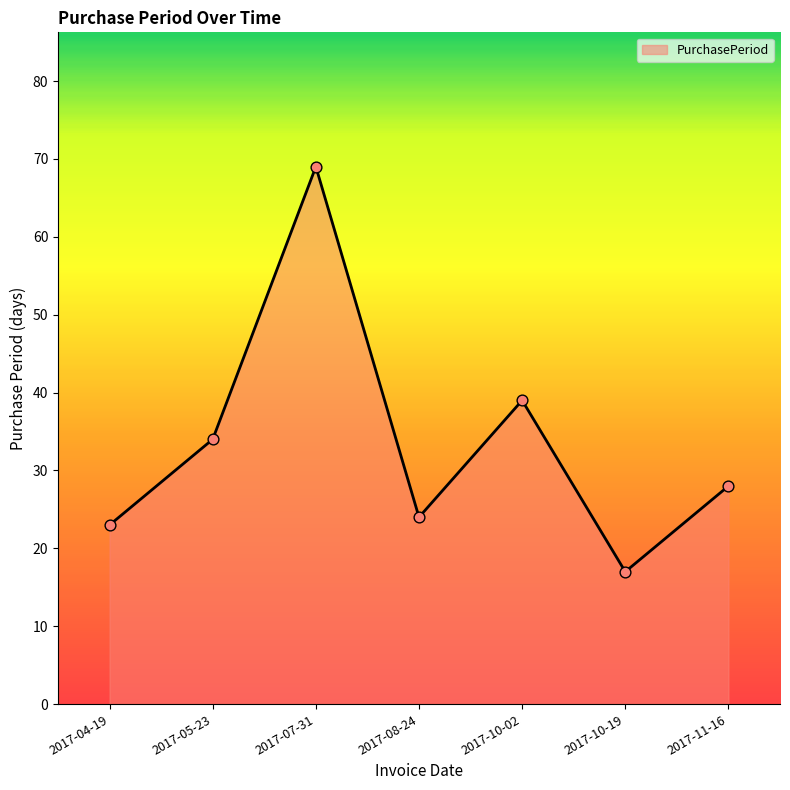

What is the ratio of the value at 2017-10-19 to the value at 2017-11-16?

0.6